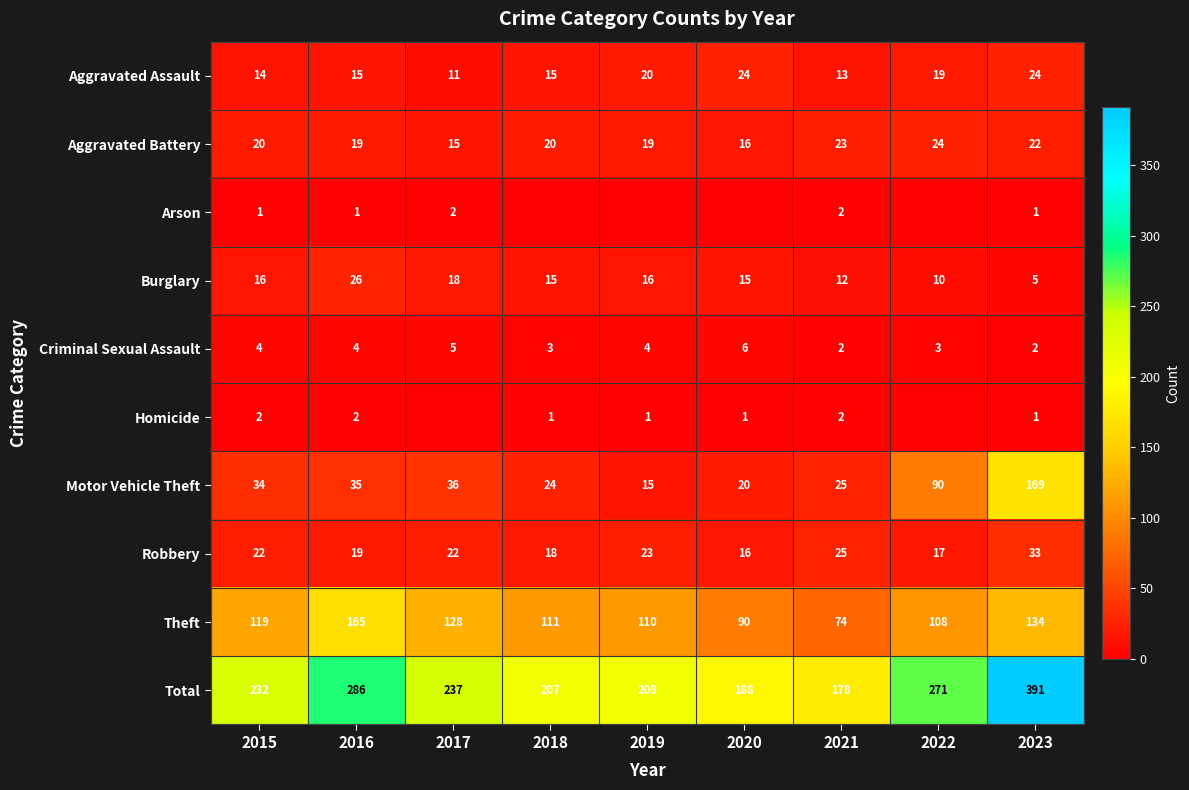

What is the greatest value displayed?

391